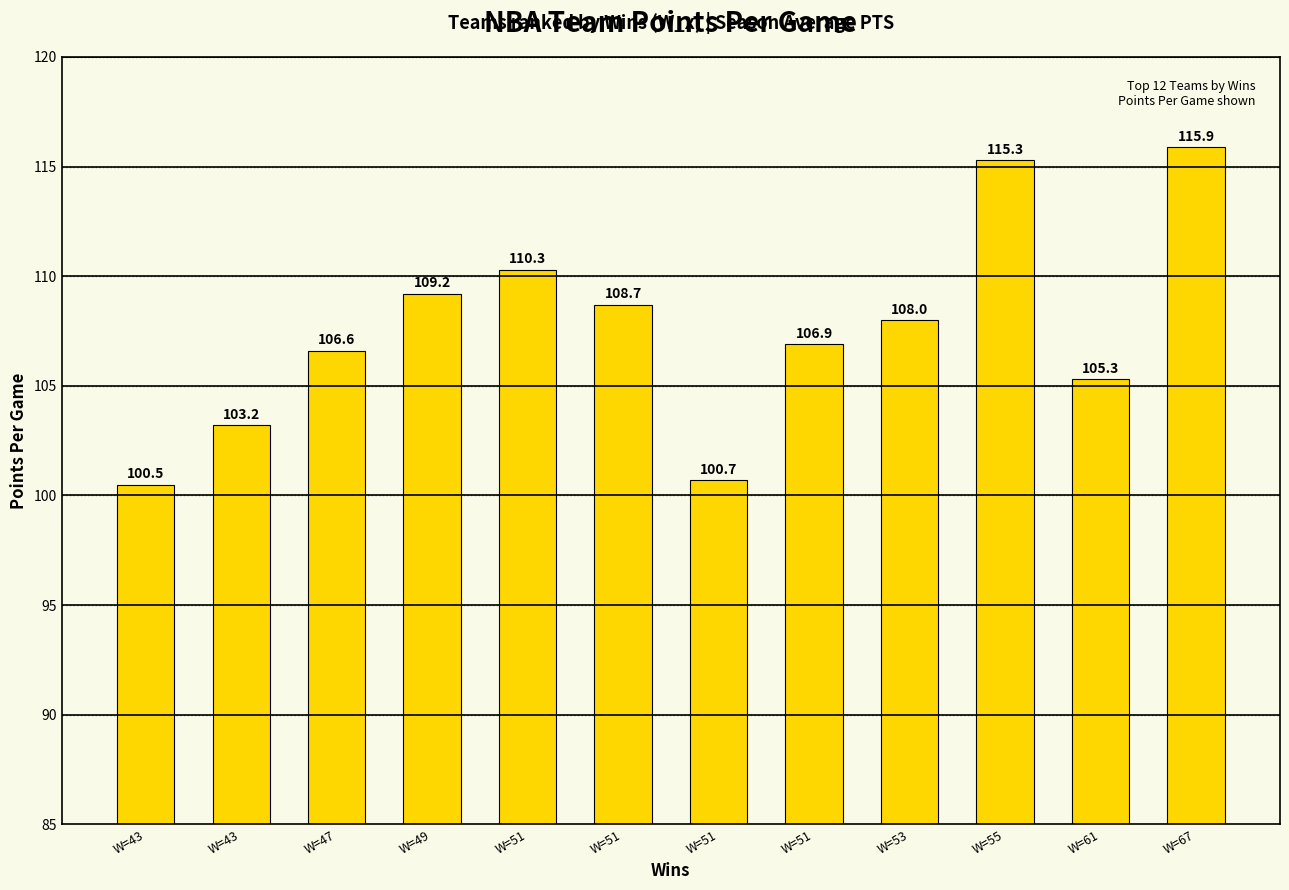

How many bars are there in total?

12